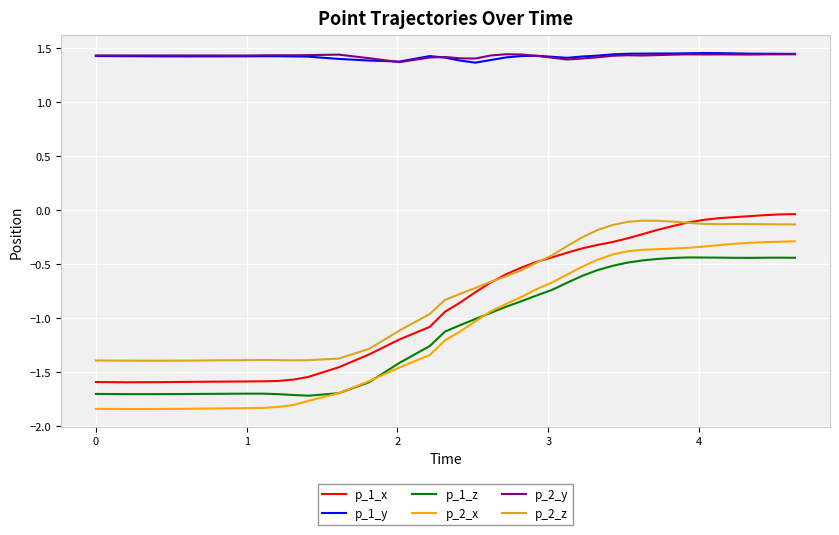

How many series are shown in this chart?

6